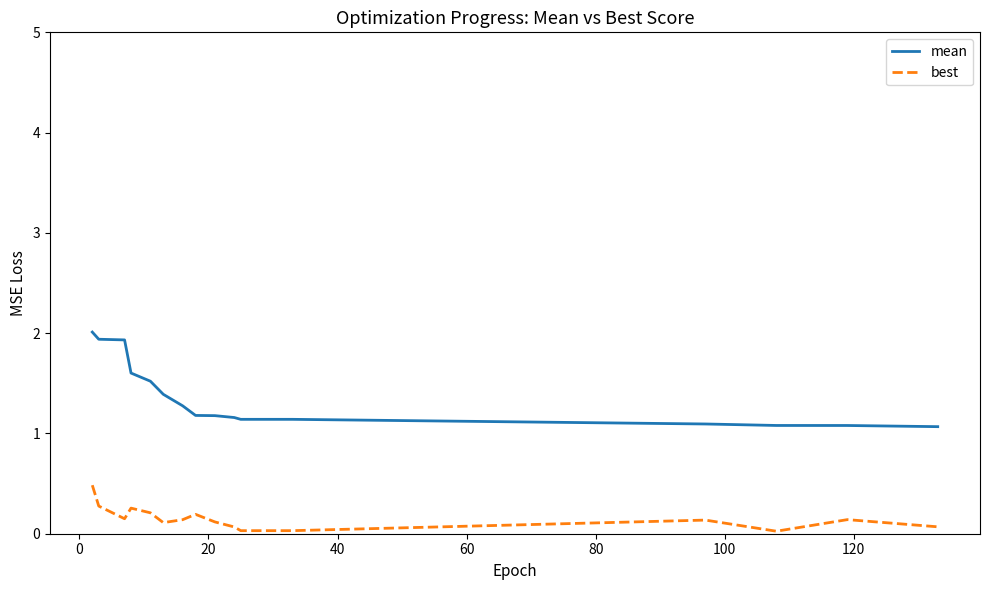

Rank the series by their maximum value, from lowest to highest.

best, mean